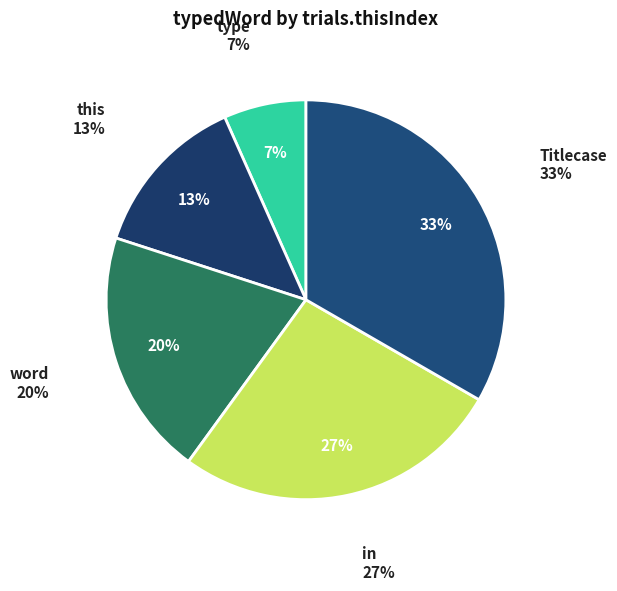

True or false: in accounts for 35% of the total.

False